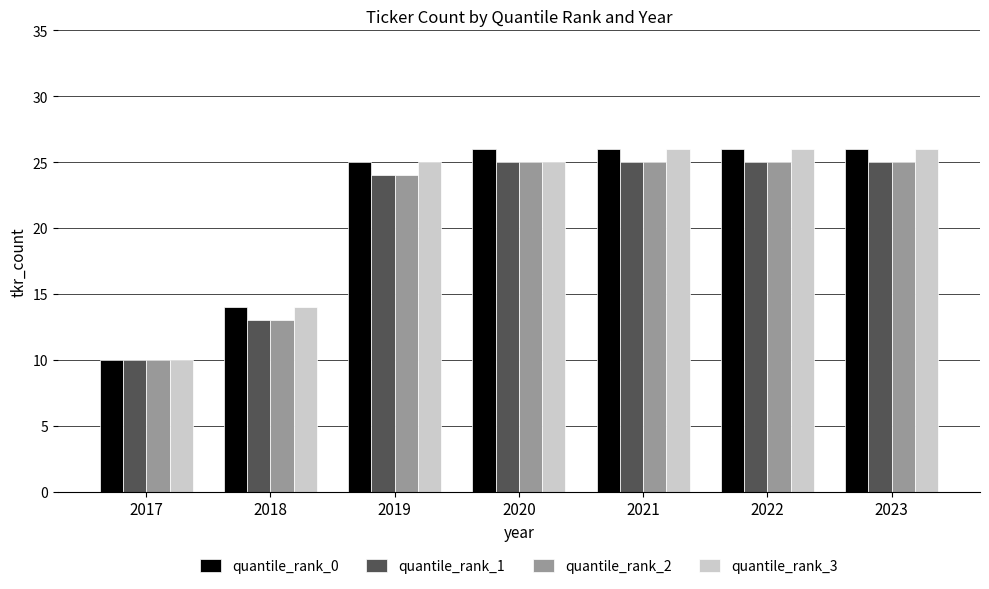

The value of quantile_rank_3 at 2020 is 25. True or false?

True